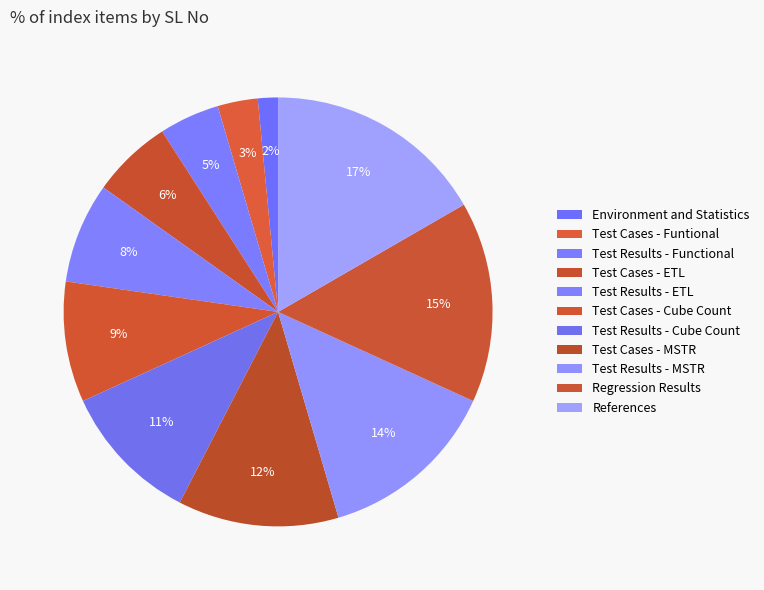

The References slice represents 3% of the pie. True or false?

False